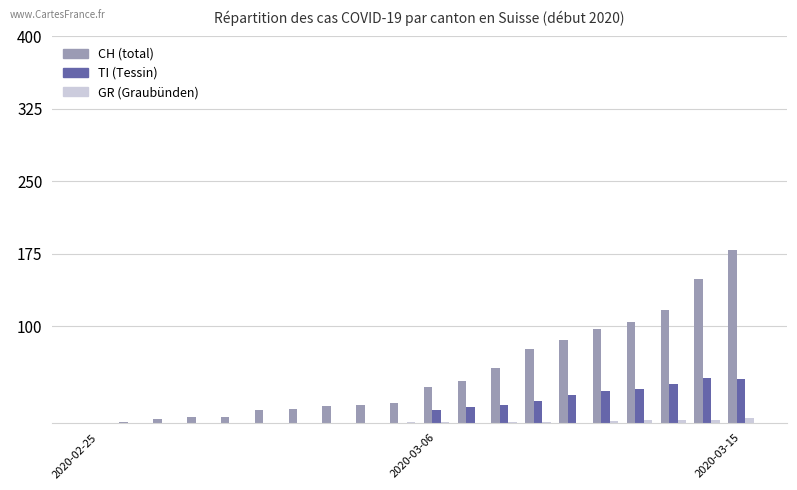

What is the greatest value displayed?

179